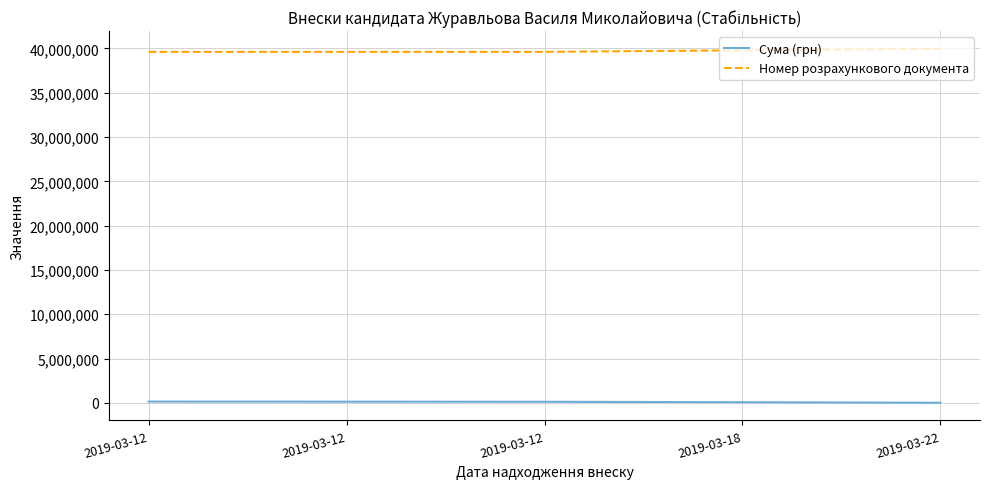

Is it true that Номер розрахункового документа equals 52991613.8 at 2019-03-12?

False